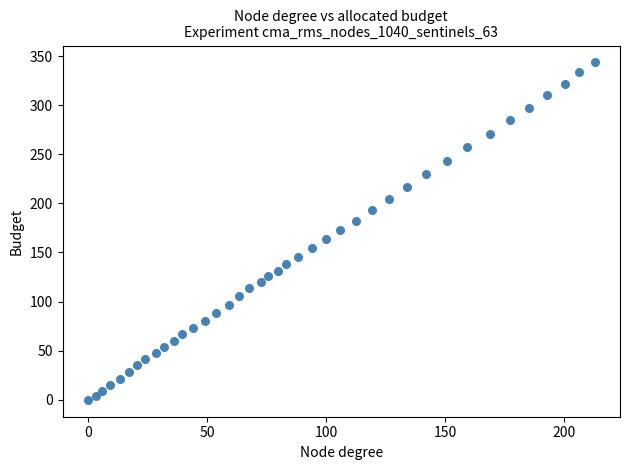

How many data points are displayed?

40